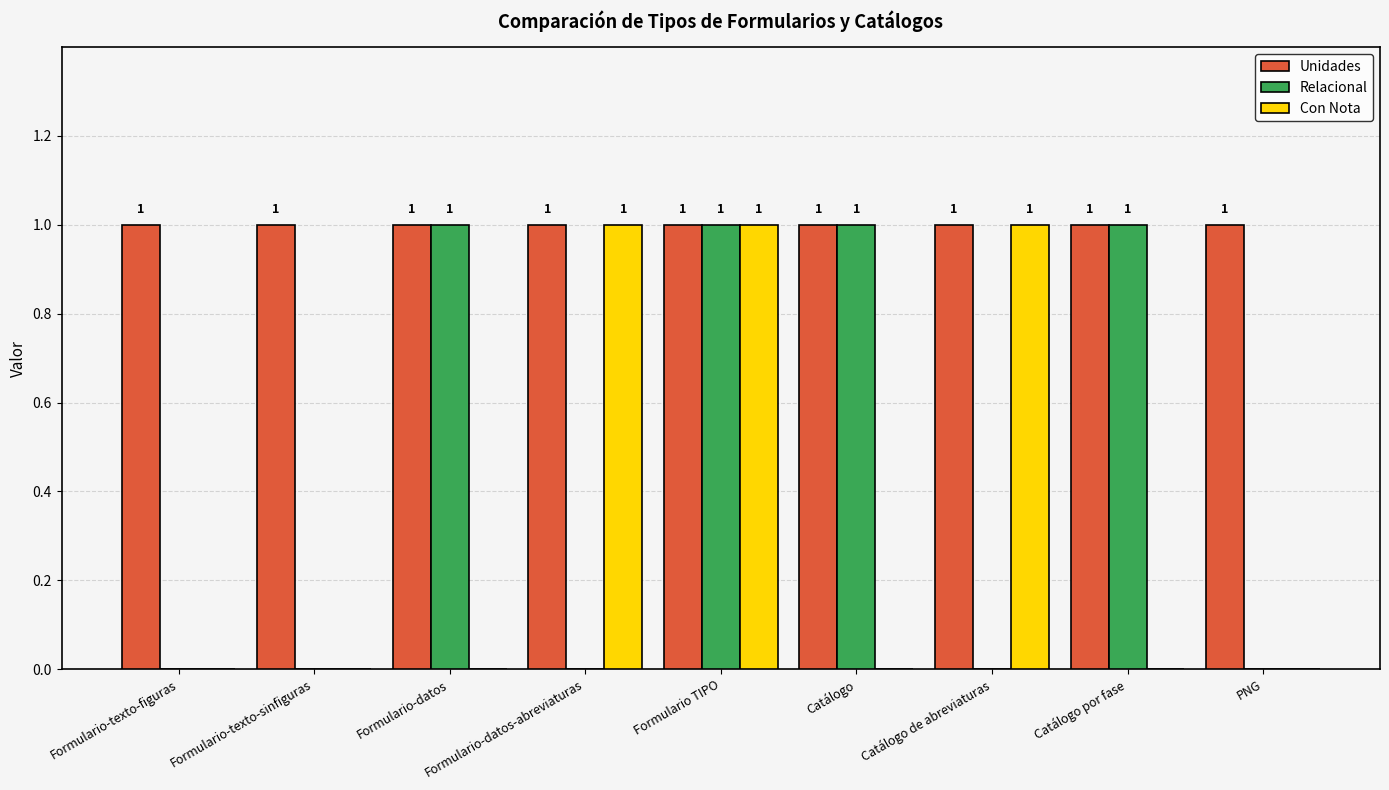

Count the Con Nota values in the range 0 to 1.

9